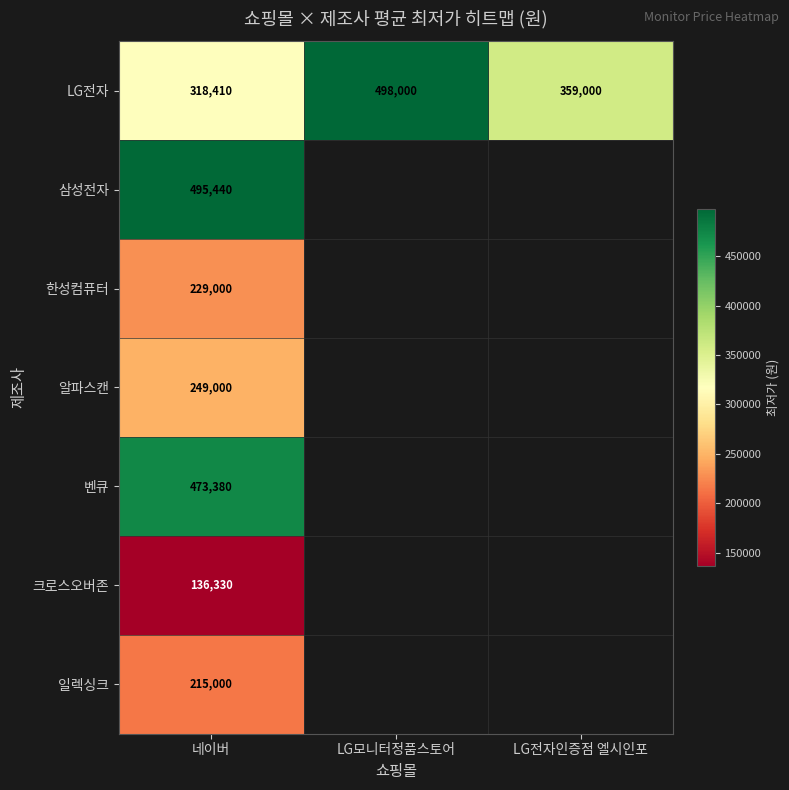

At which label does LG전자 first exceed 359000?

LG모니터정품스토어